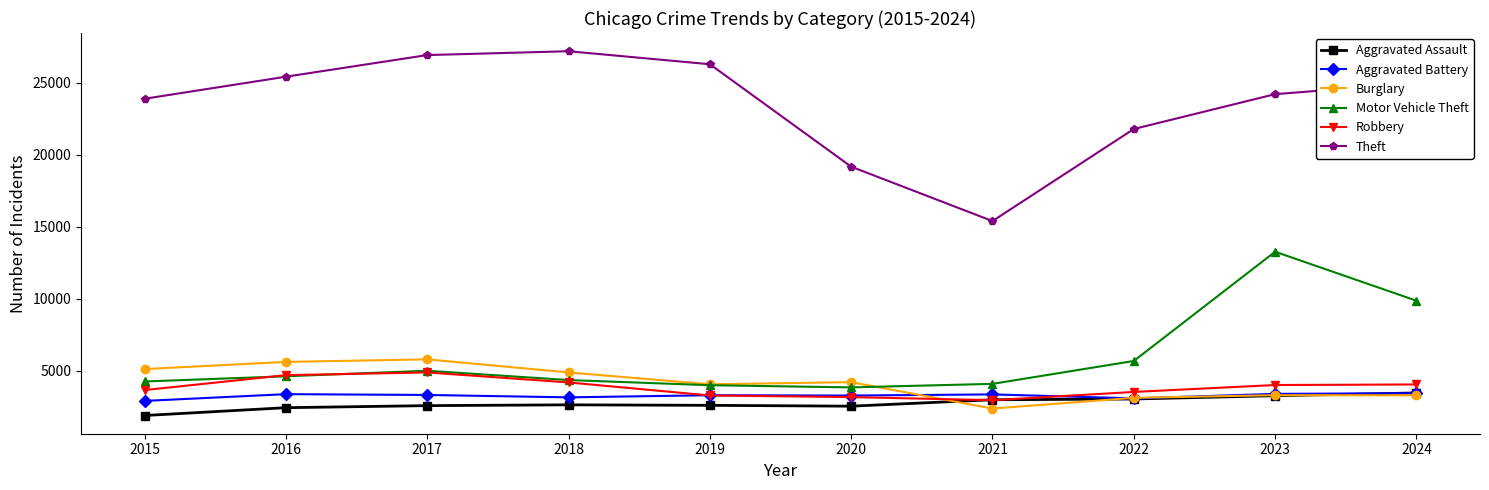

What is the difference between the second highest and second lowest values in the Robbery series?

1523